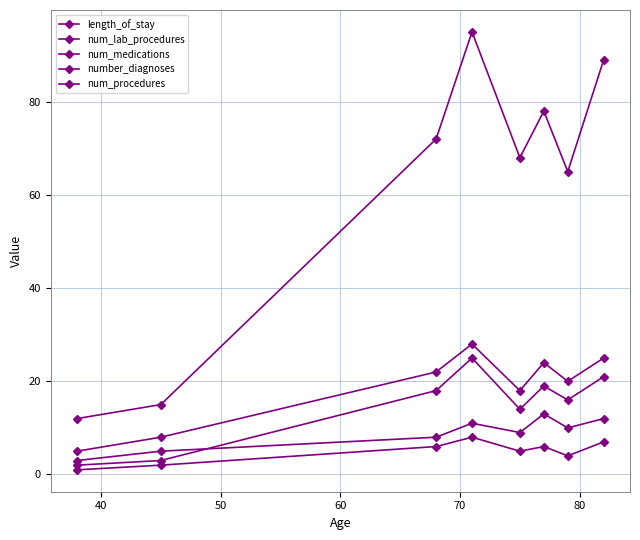

Reading left to right, transcribe all the data shown in this chart.

length_of_stay: 2	3	18	25	14	19	16	21
num_lab_procedures: 12	15	72	95	68	78	65	89
num_medications: 5	8	22	28	18	24	20	25
number_diagnoses: 3	5	8	11	9	13	10	12
num_procedures: 1	2	6	8	5	6	4	7